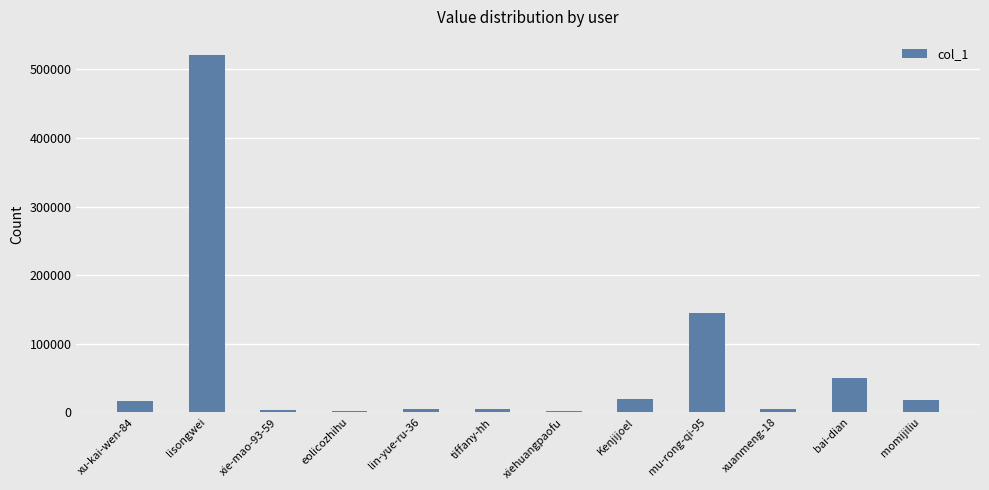

Which label corresponds to the largest value in the chart?

lisongwei